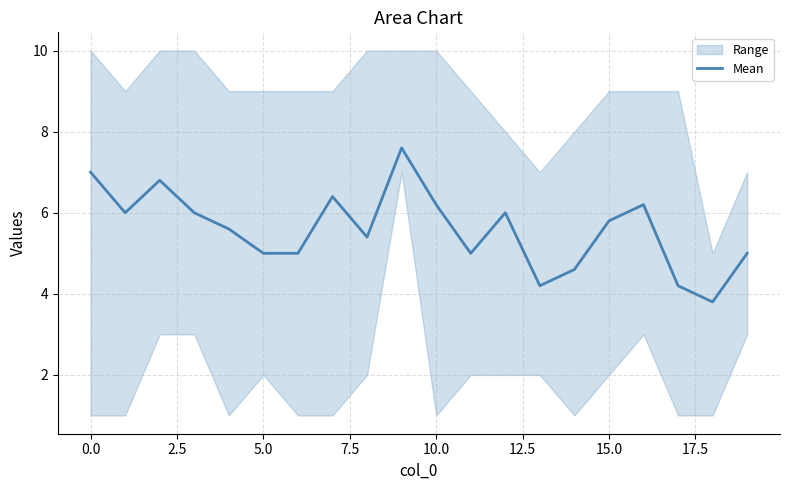

How many points are higher than both their immediate neighbors (excluding endpoints)?

5